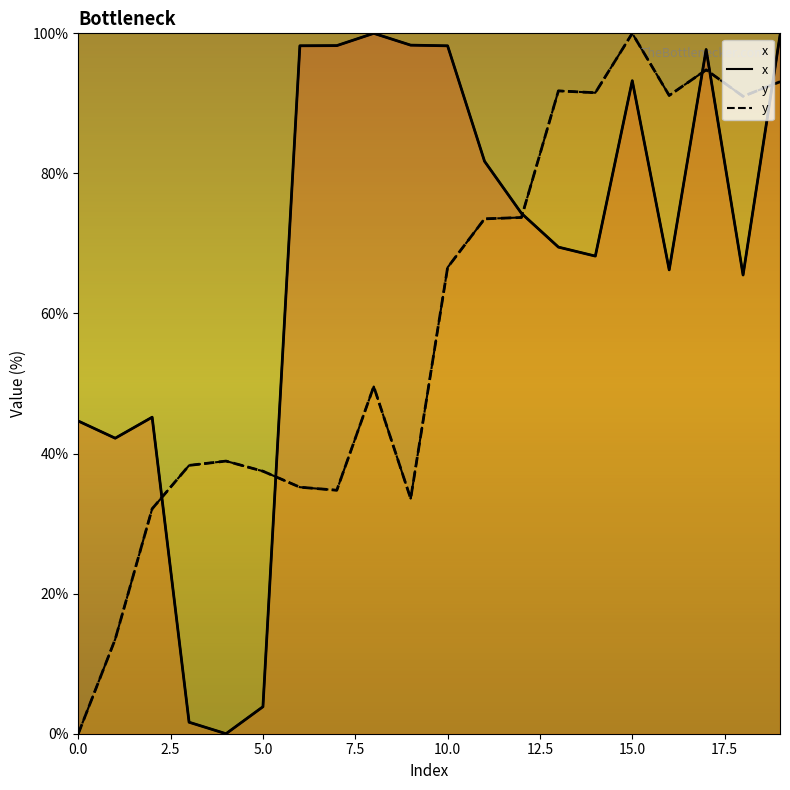

True or false: x has a value of 136.8 at 17.

False